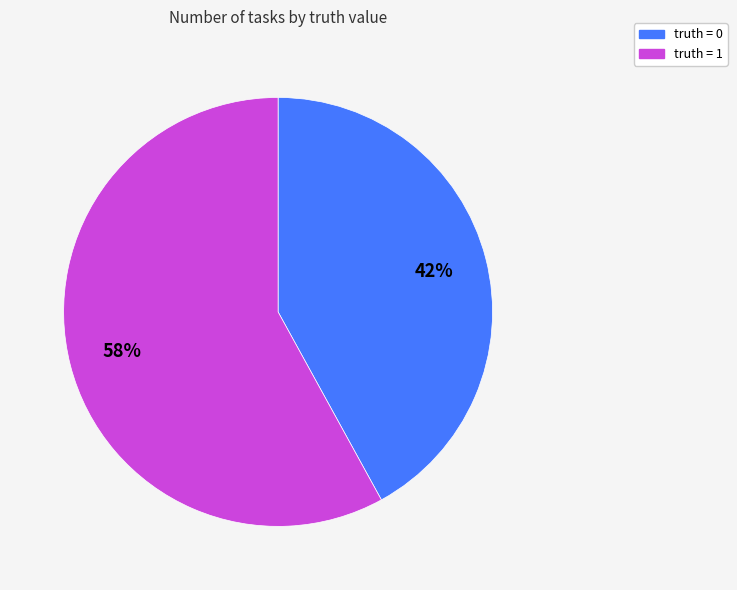

Is there any slice that represents more than half of the pie?

Yes